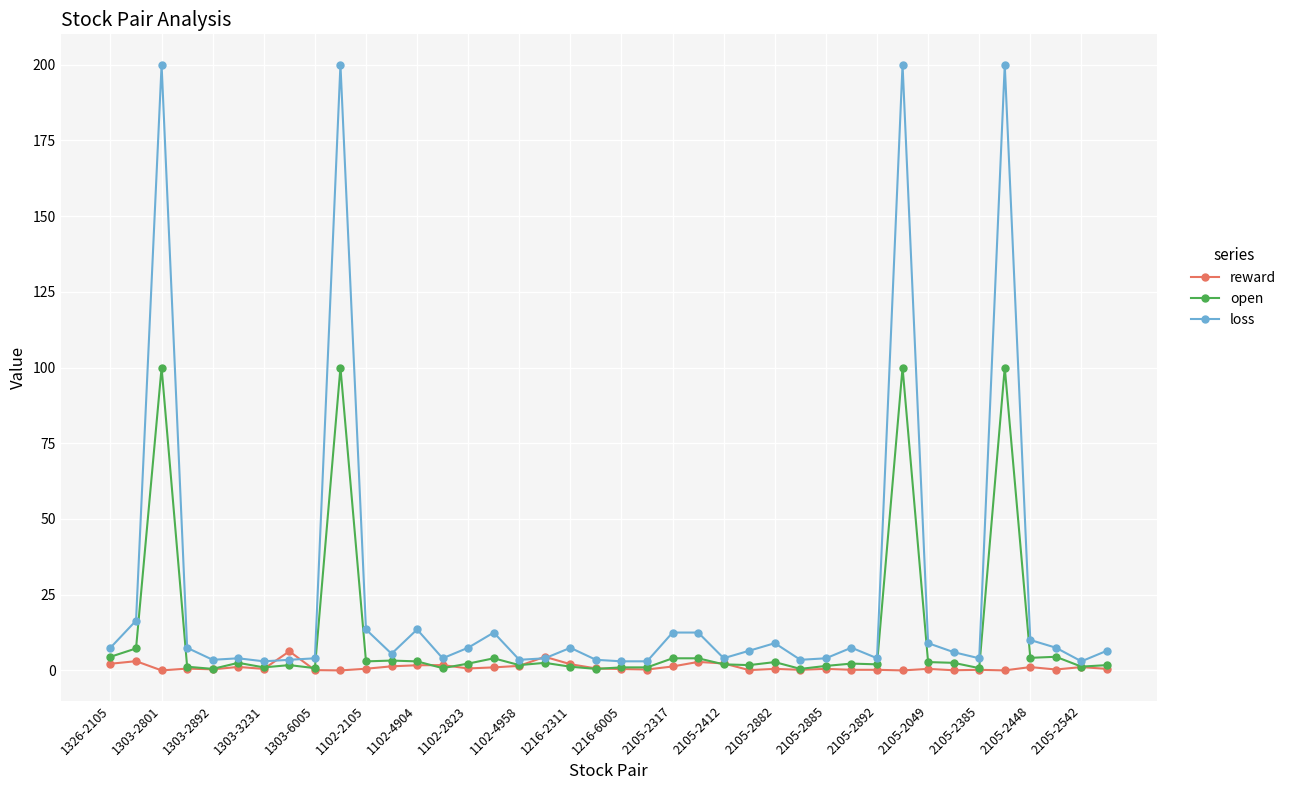

Rank the series by their maximum value, from highest to lowest.

loss, open, reward